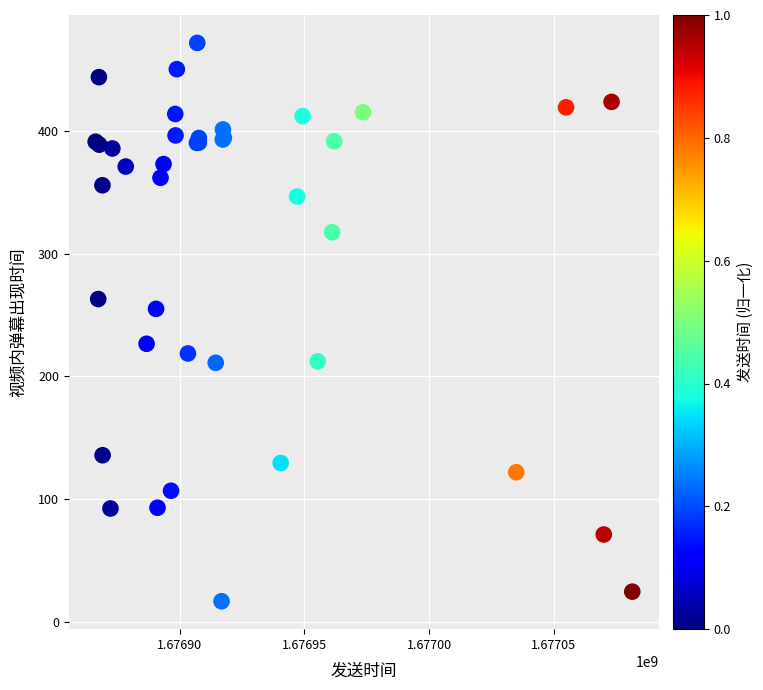

What Y value in the scatter plot is closest to 244?

255.0